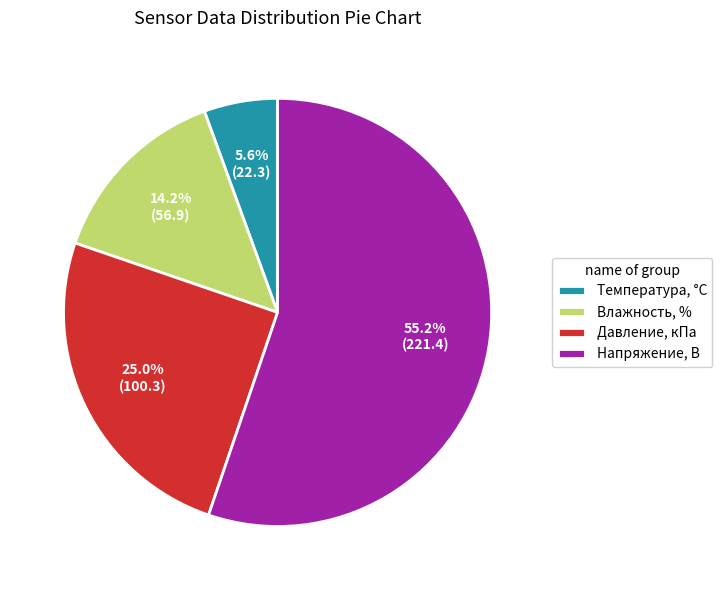

Approximately how many times larger is the value at Давление, кПа compared to Напряжение, В?

0.5